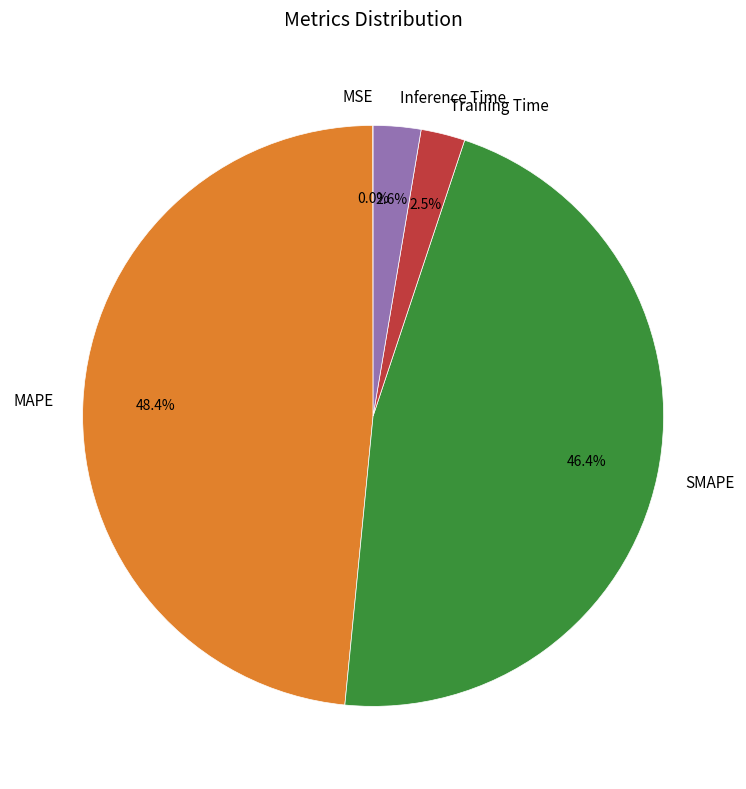

Is there a majority slice in this chart?

No